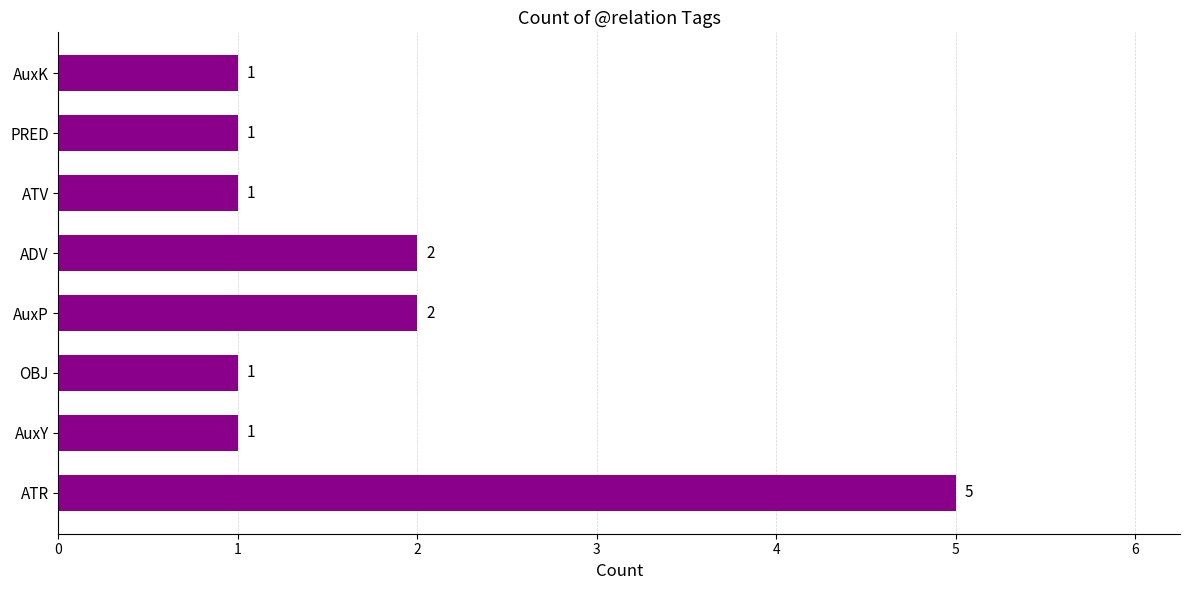

Approximately how many times larger is the value at AuxP compared to PRED?

2.0